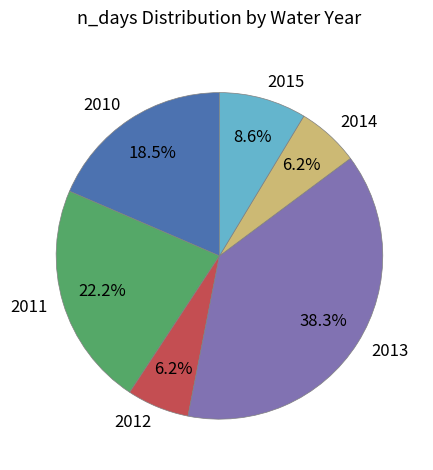

Which slice is the largest?

2013